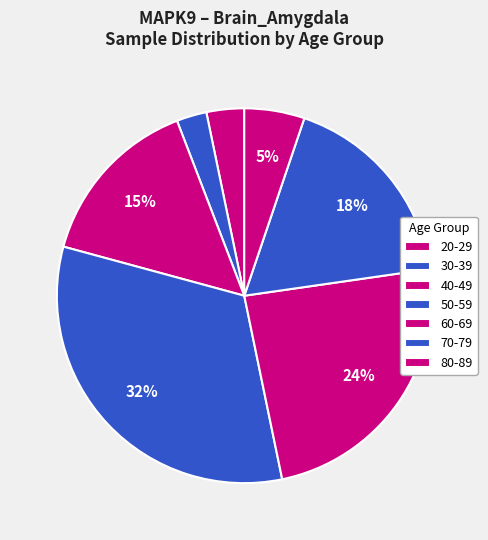

Count the number of slices in the pie.

7